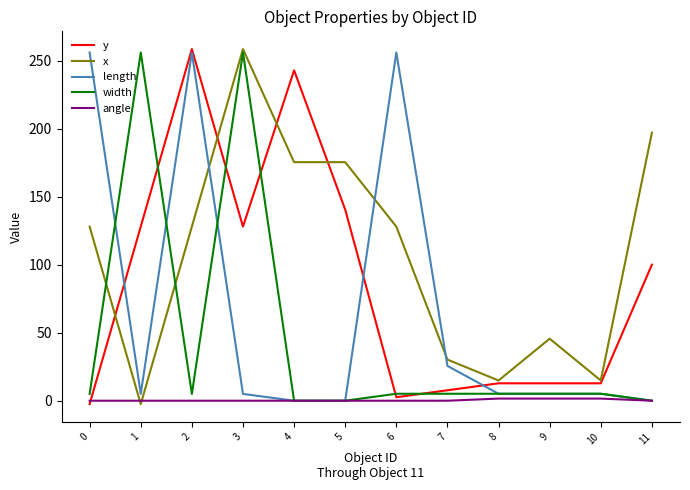

At 3, list the series in order from smallest to largest.

angle, length, y, width, x